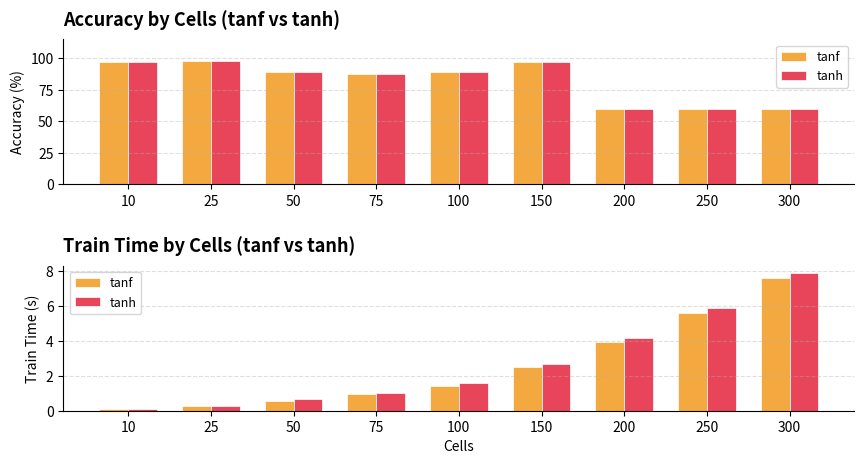

Which series has the largest total across all categories?

tanh